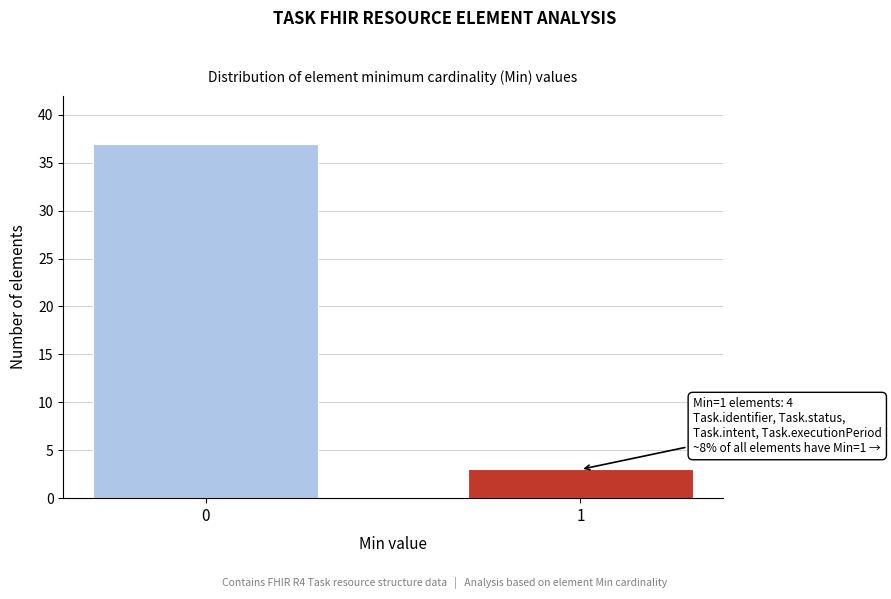

Reading right to left, transcribe all the data shown in this chart.

3	37